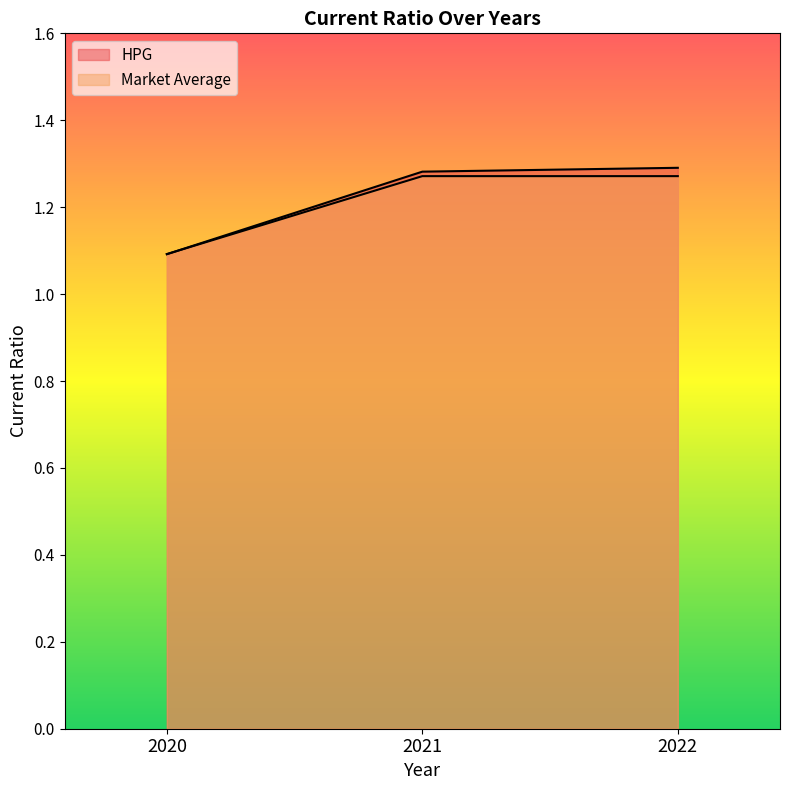

Is the value of Market Average at 2022 greater than the value of HPG at 2022?

No